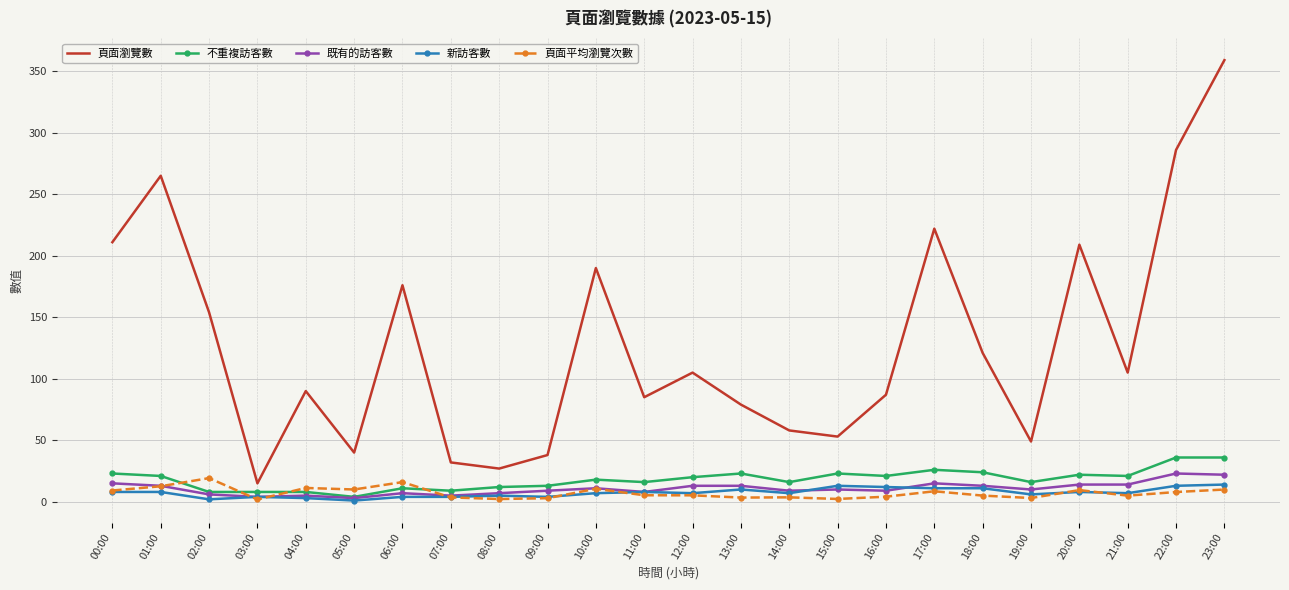

At which category is the sum across all series the highest?

23:00